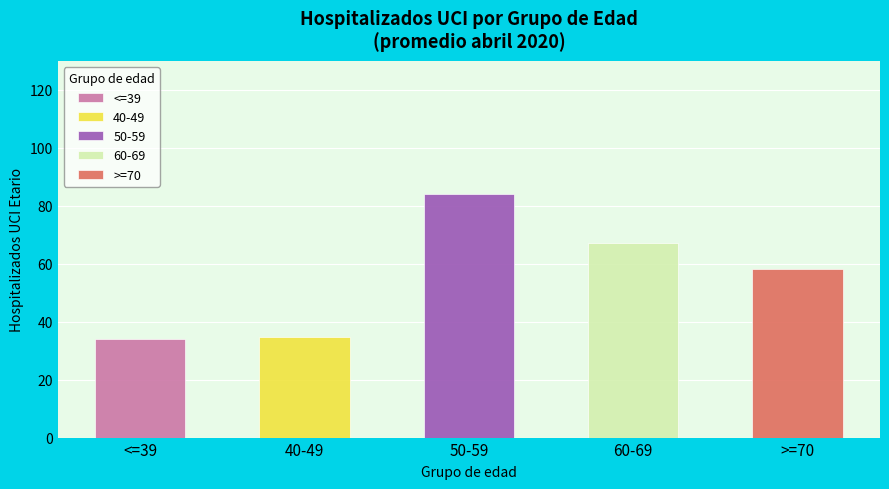

What are all the series names shown in the legend?

<=39, 40-49, 50-59, 60-69, >=70